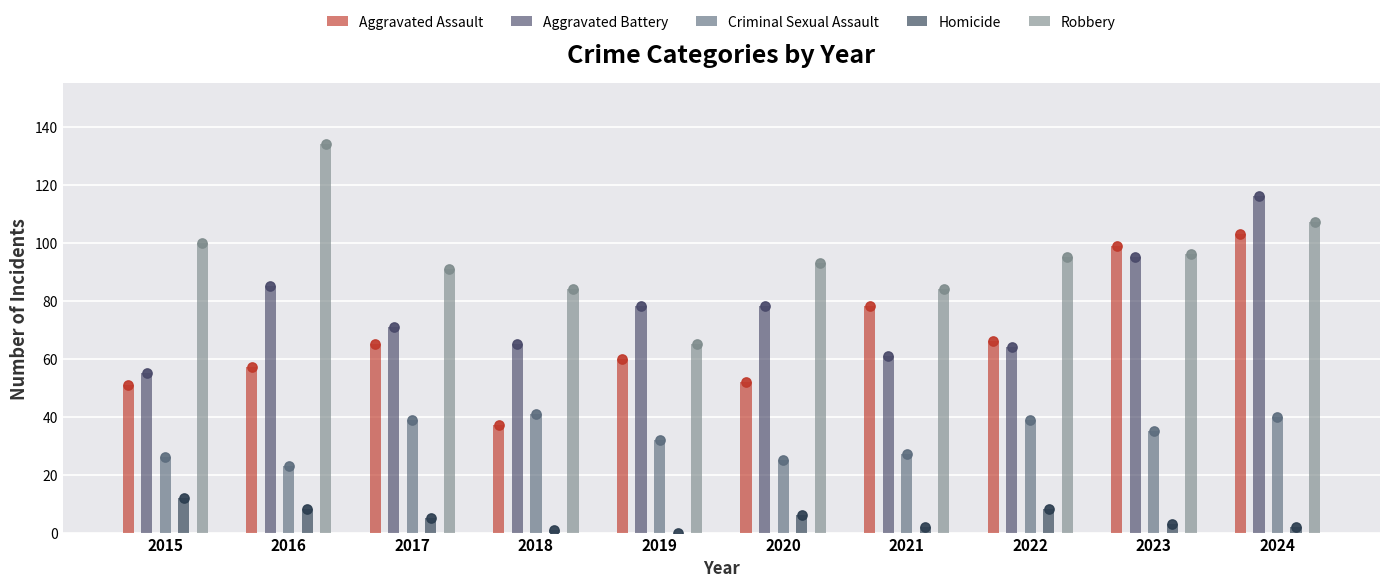

What is the total value across all series at 2018?

228